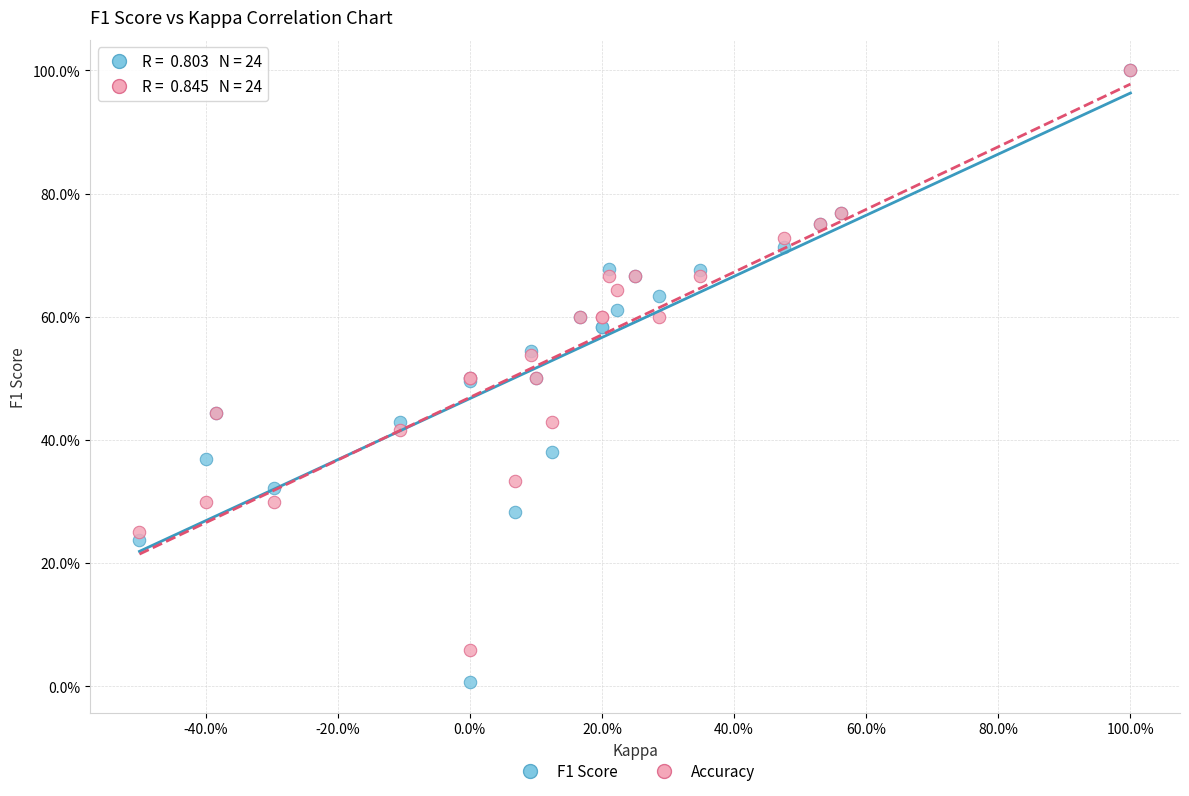

Which series reaches the minimum Y coordinate?

F1 Score